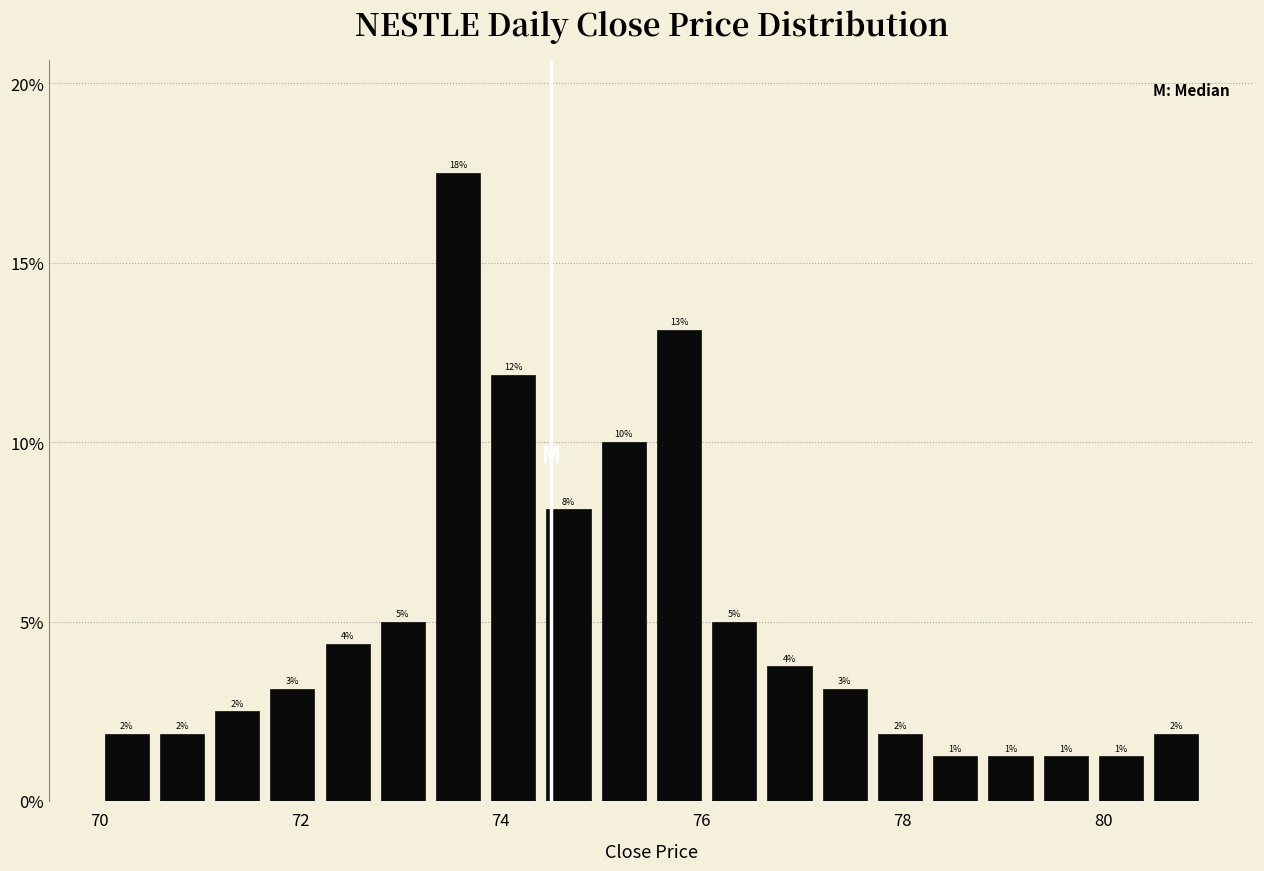

Around what value on the x-axis is the tallest bar? Give the approximate position of its centre, as read against the axis.

73.6